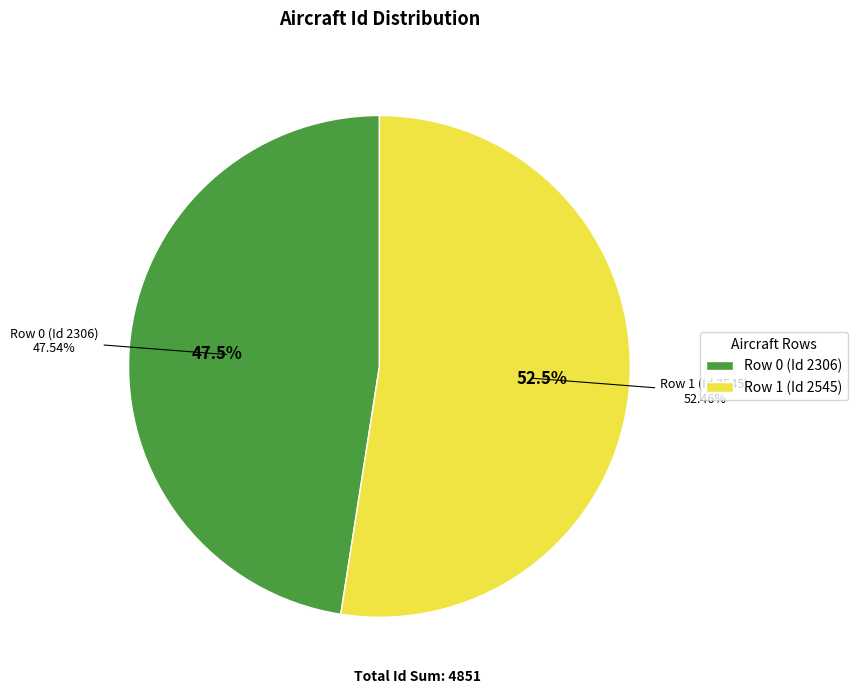

What portion of the pie excludes Row 1 (Id 2545)?

47.5%